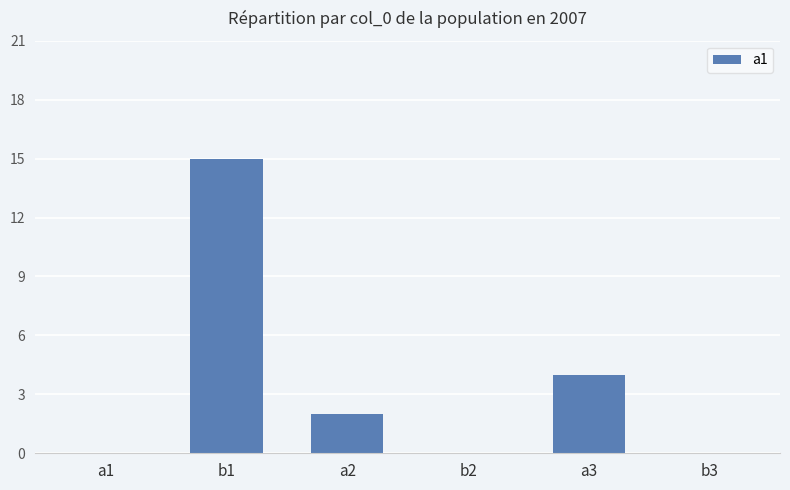

What is the maximum value shown in the chart?

15